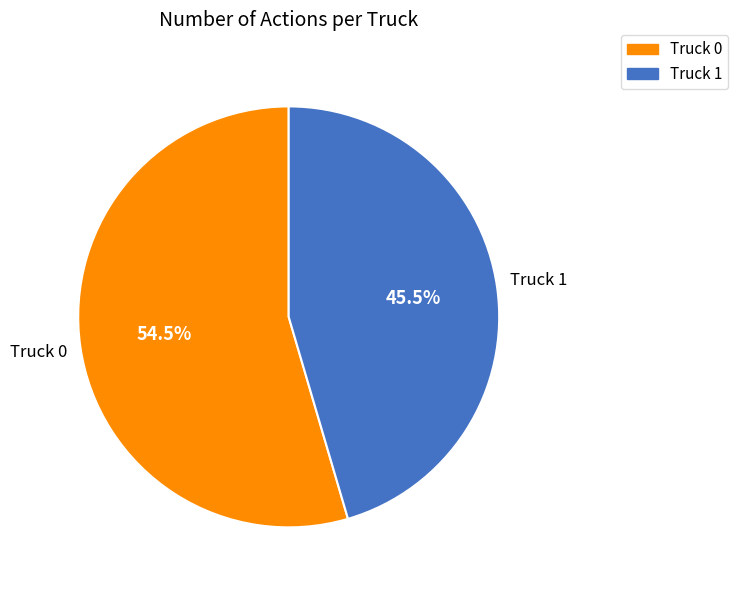

Rank the categories by value from lowest to highest.

Truck 1, Truck 0